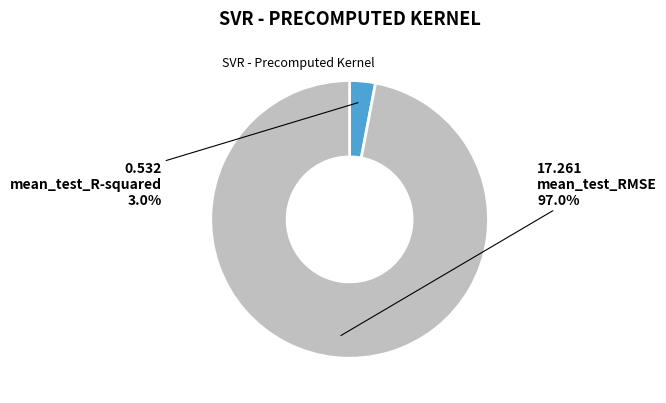

How many segments does this pie chart have?

2